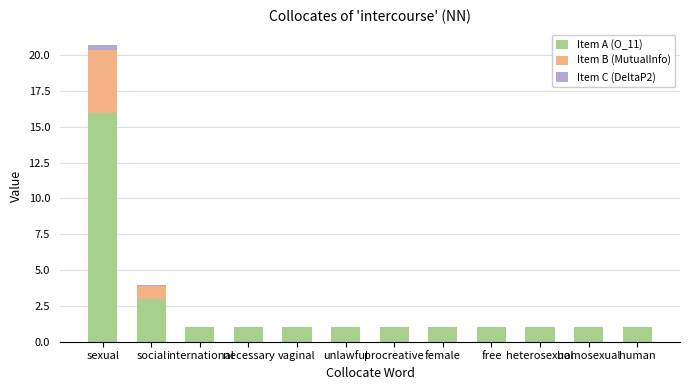

What is the sum of all Item A (O_11) values?

29.0